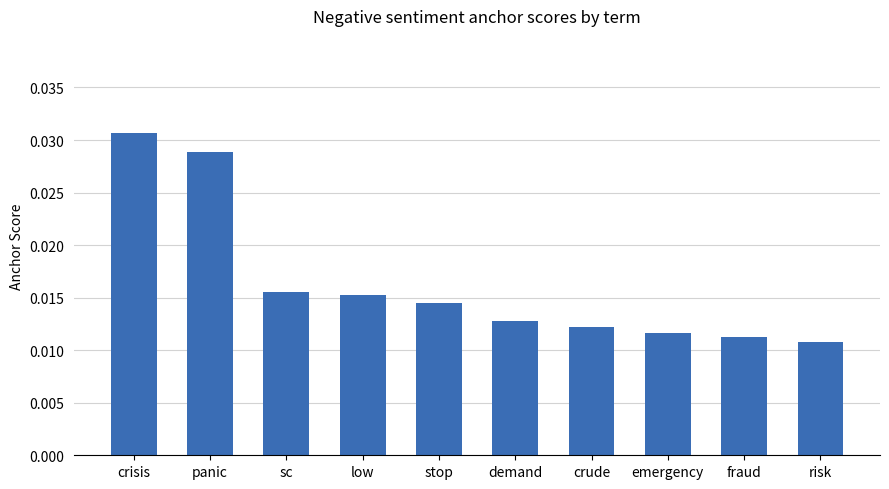

Which category has the lowest value across all series?

risk